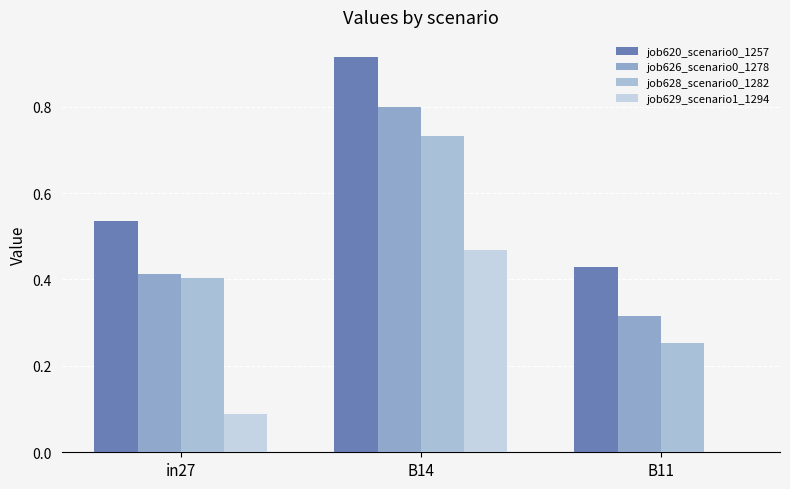

How many data points does each series have?

3